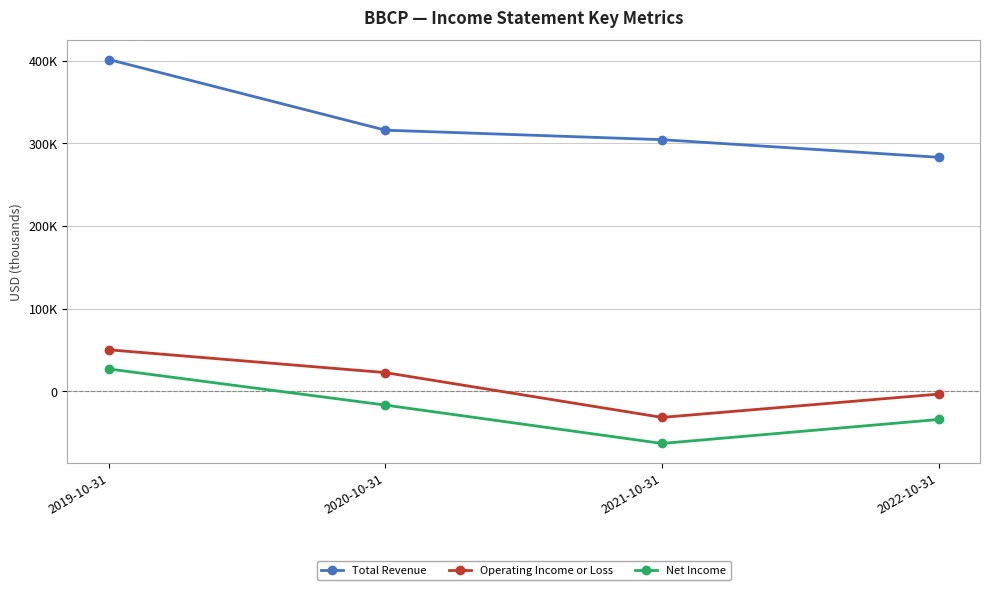

What are all the series names shown in the legend?

Total Revenue, Operating Income or Loss, Net Income